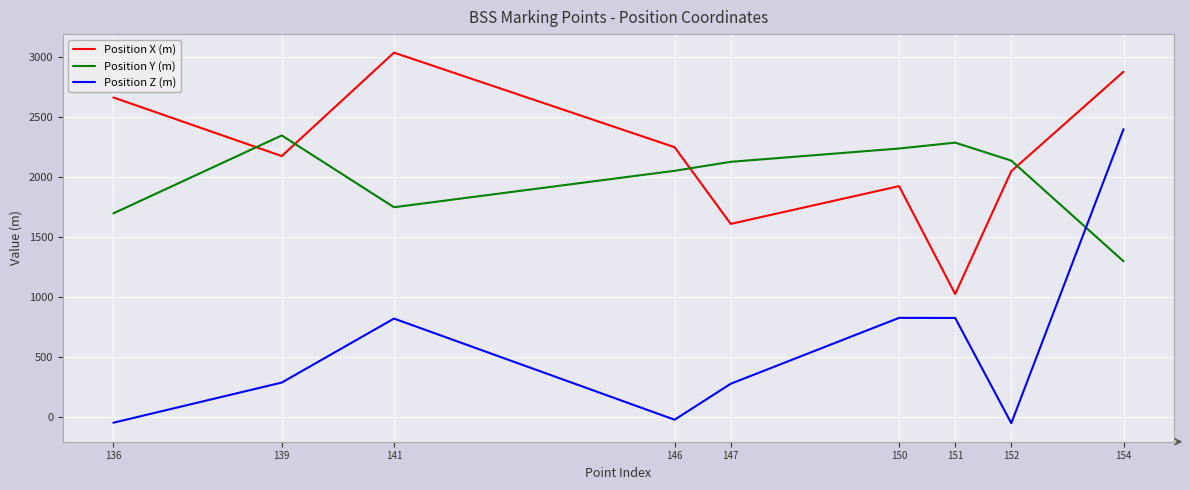

At 147, list the series in order from smallest to largest.

Position Z (m), Position X (m), Position Y (m)